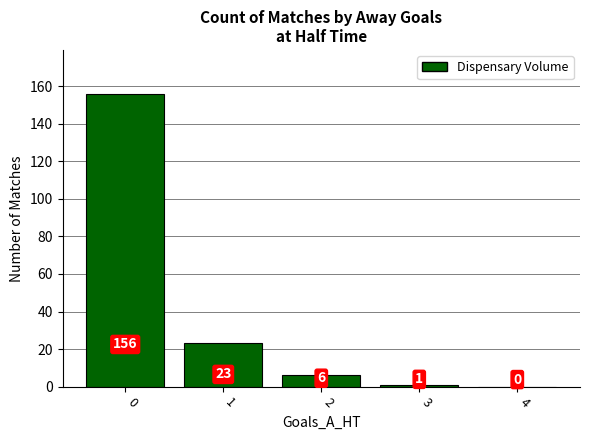

How many series are shown in this chart?

1